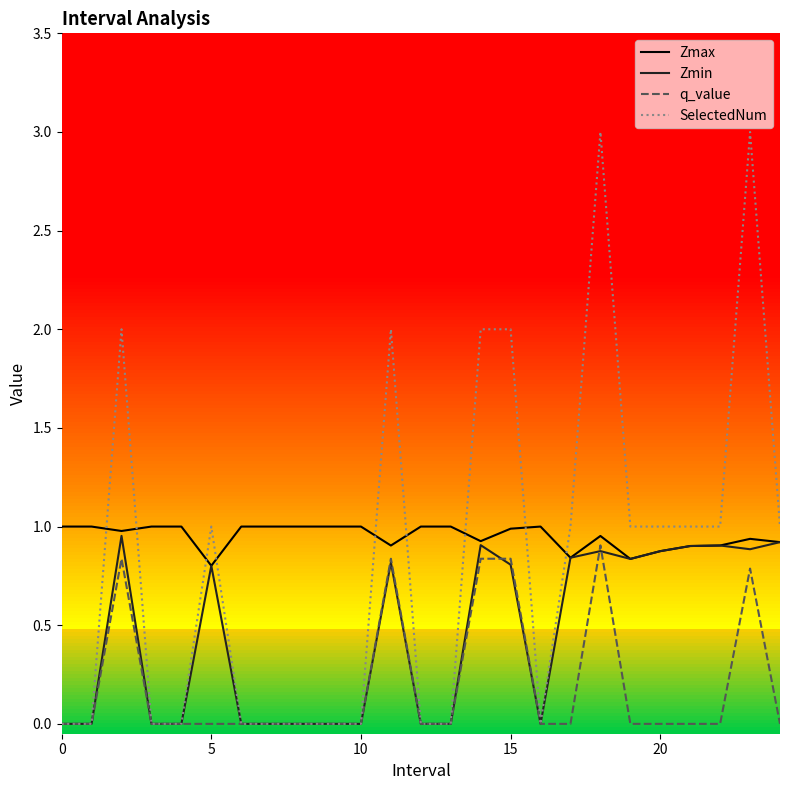

Which series has the widest spread of values?

SelectedNum